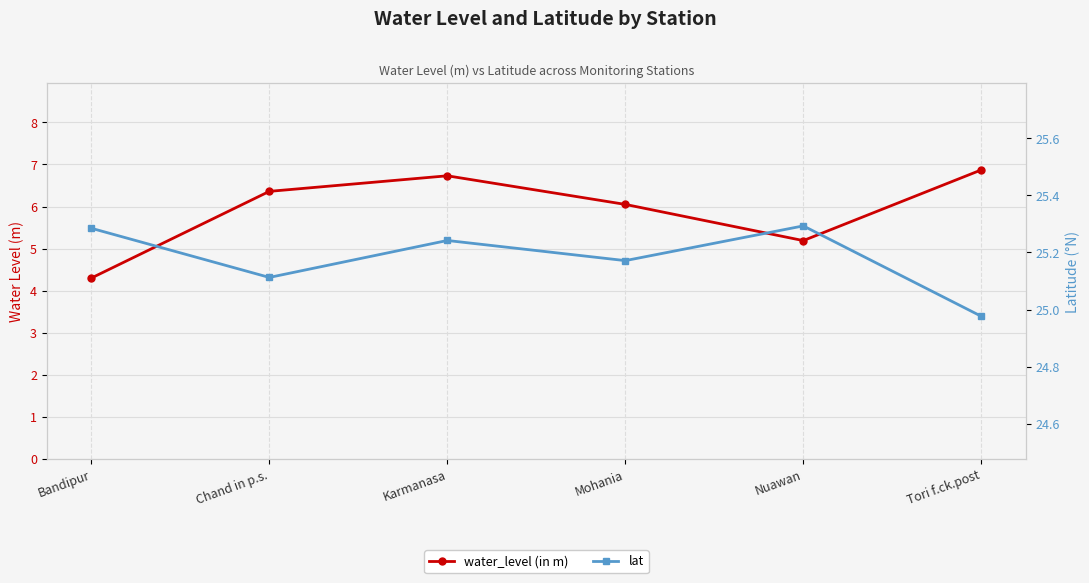

The value of water_level (in m) at Bandipur is 7.7. True or false?

False